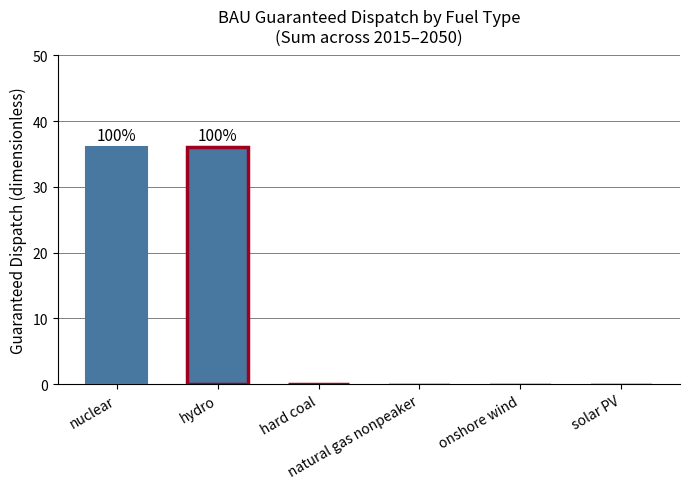

What is the greatest value displayed?

36